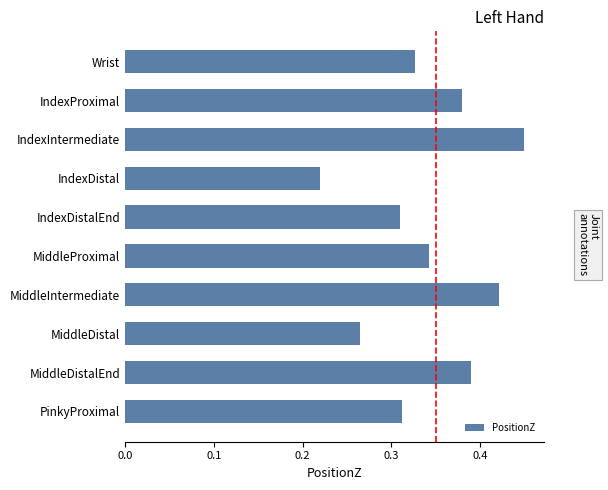

Which label corresponds to the smallest value in the chart?

IndexDistal